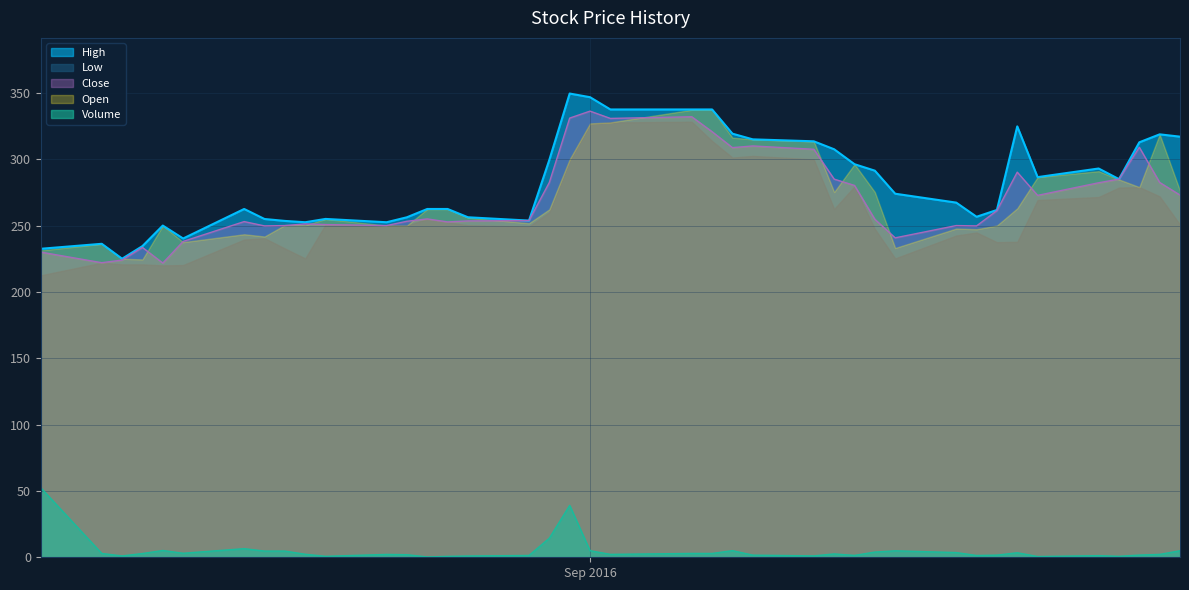

At which label is Volume closest to 26?

2016-08-30